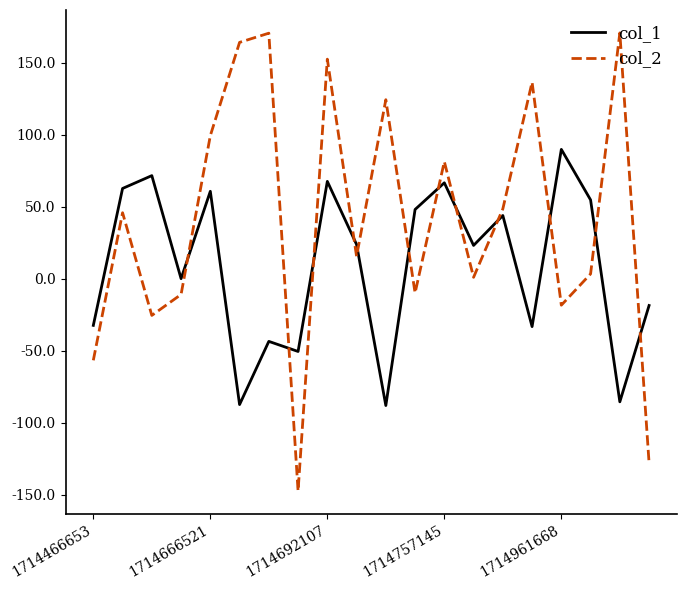

What is the difference between the maximum and minimum values in the col_1 series?

177.9